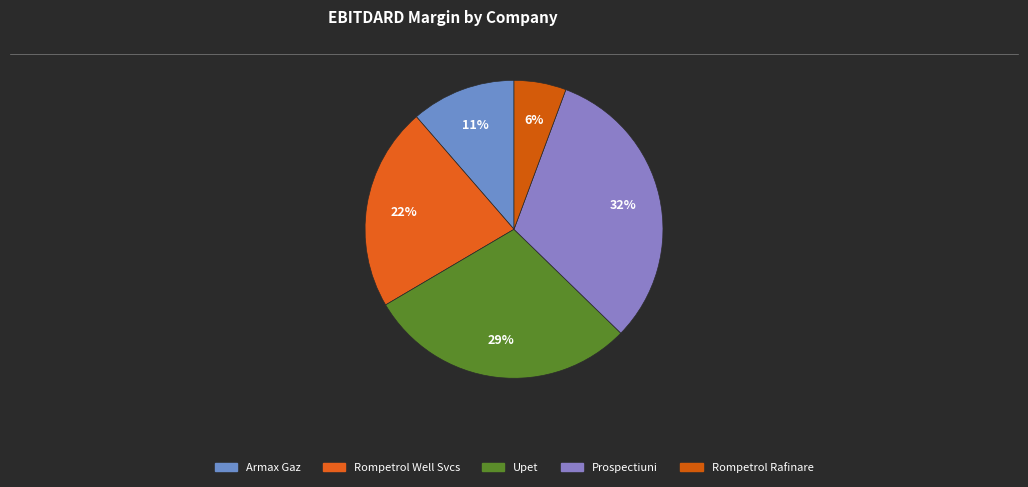

Count the number of slices in the pie.

5